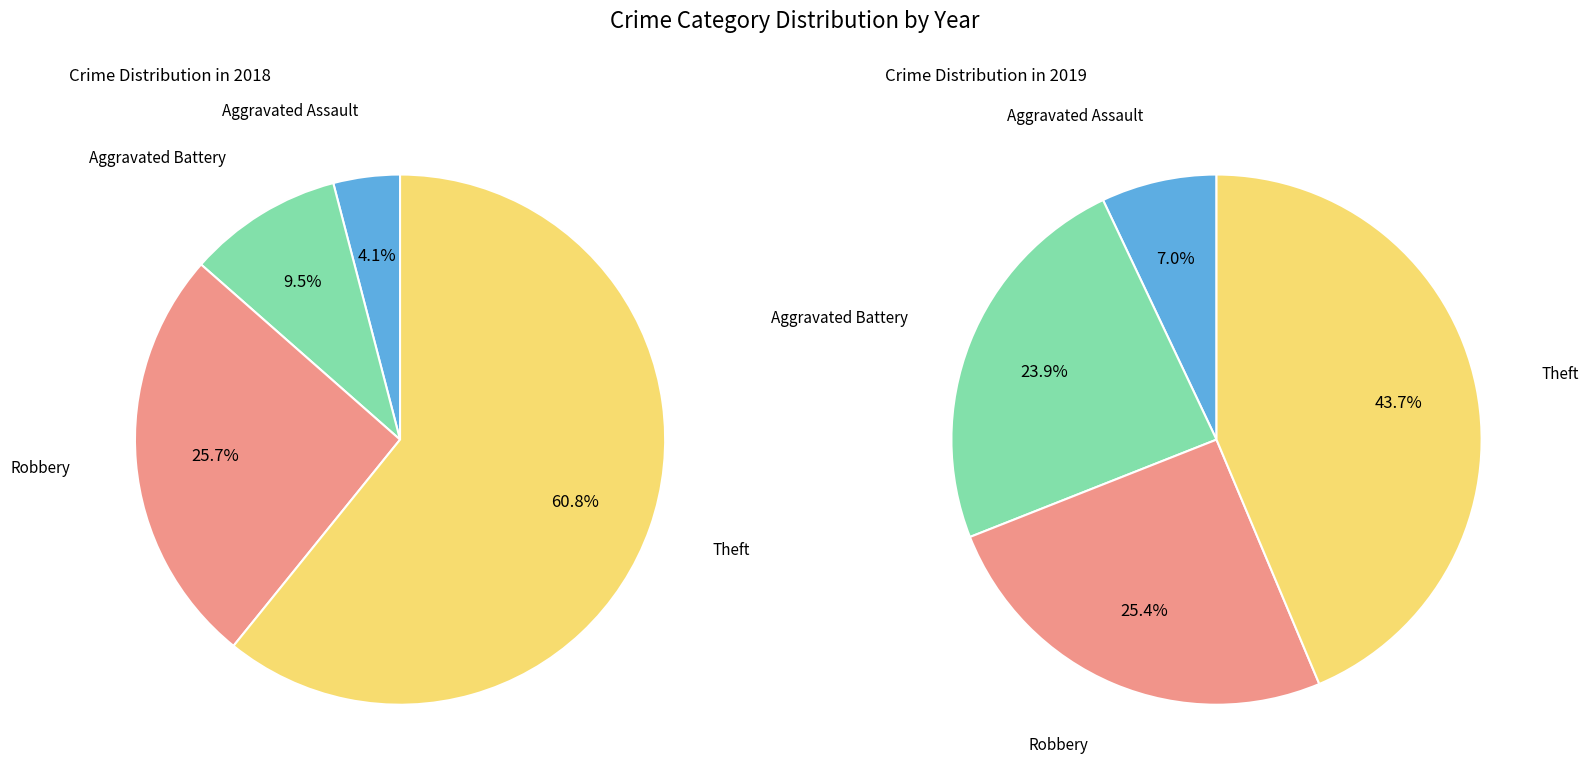

Does any single category account for the majority?

Yes